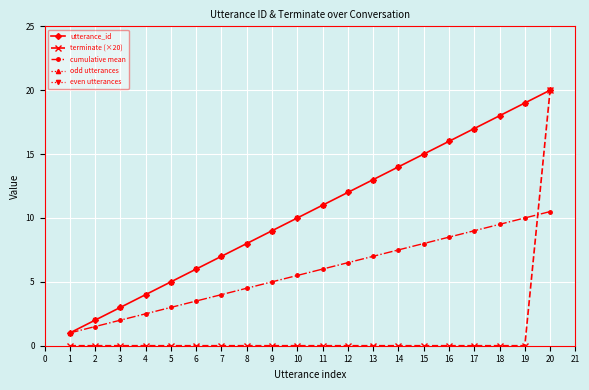

Which category has the highest value in the utterance_id series?

20